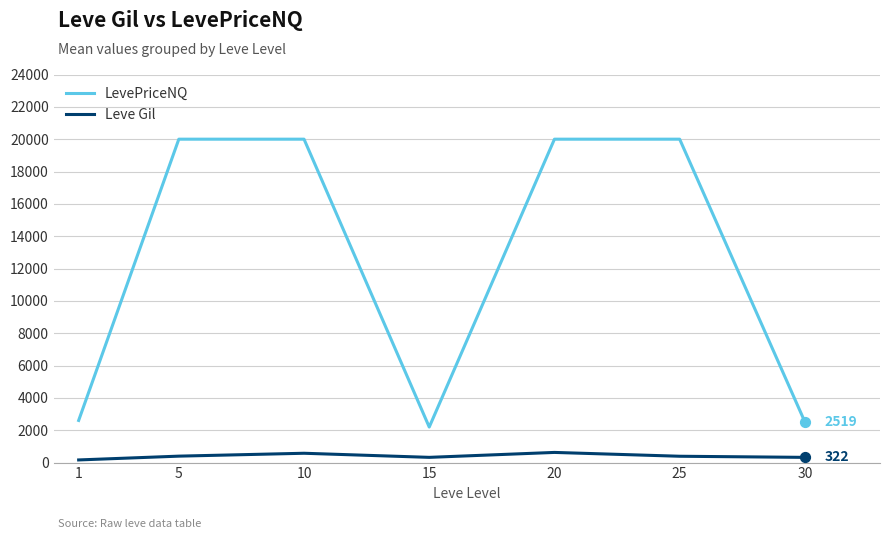

Which series changed the most between 20 and 30?

LevePriceNQ